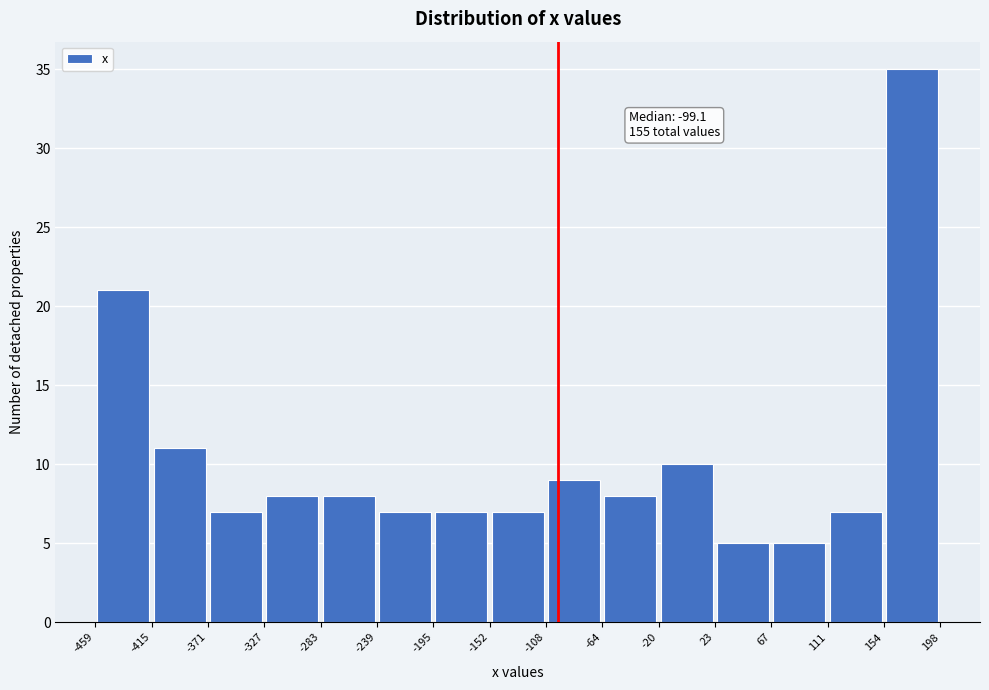

Which range on the x-axis has the tallest bar?

154 to 198